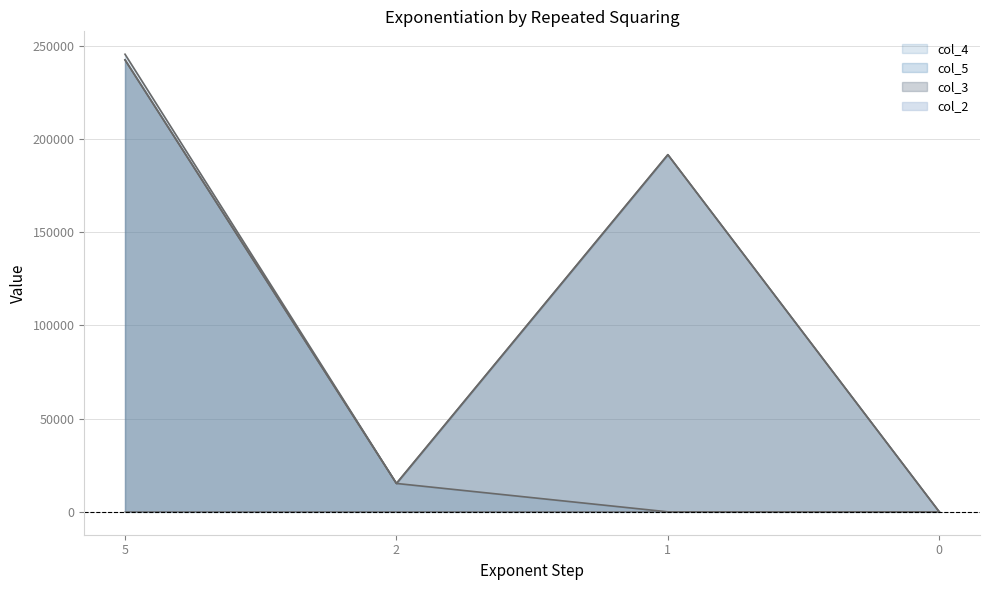

What is the value of the col_5 point at the 2nd from the left?

15225